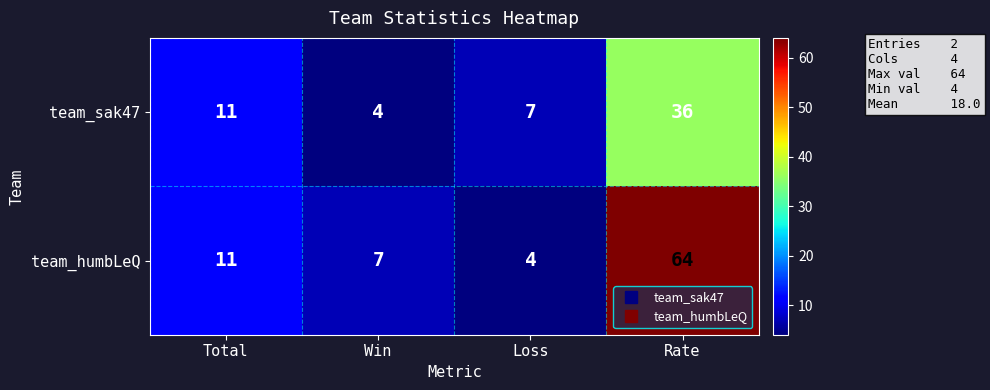

What is the total value across all series at Loss?

11